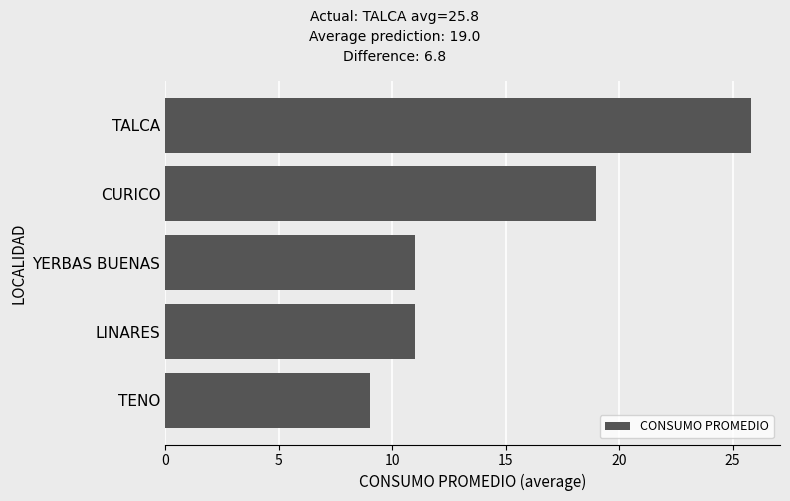

At which label is the value closest to 17?

CURICO